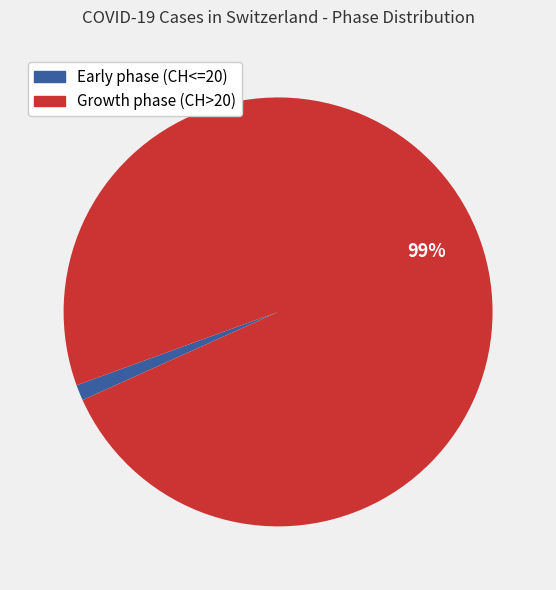

To the nearest percent, what is the difference between the largest and smallest slice percentages?

98%